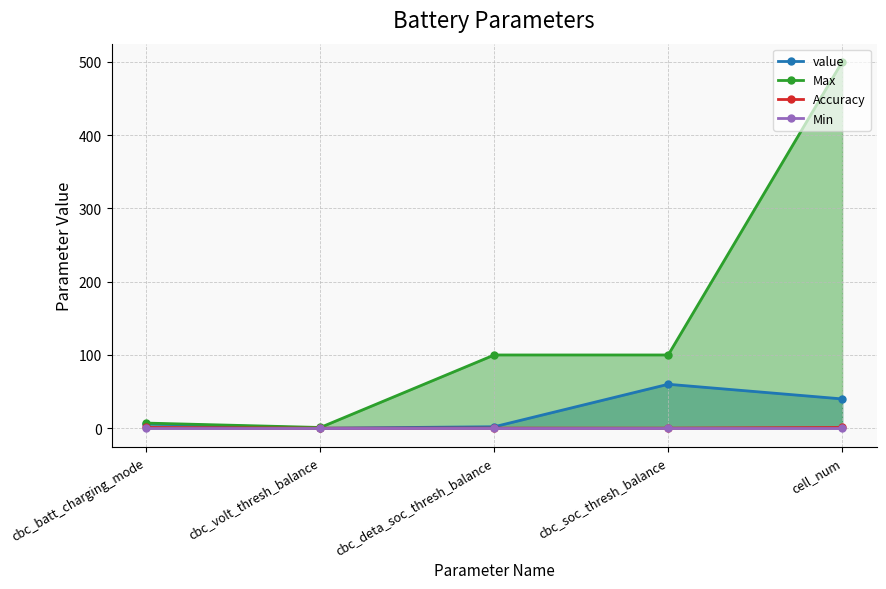

At which label is Min closest to 0?

cbc_batt_charging_mode